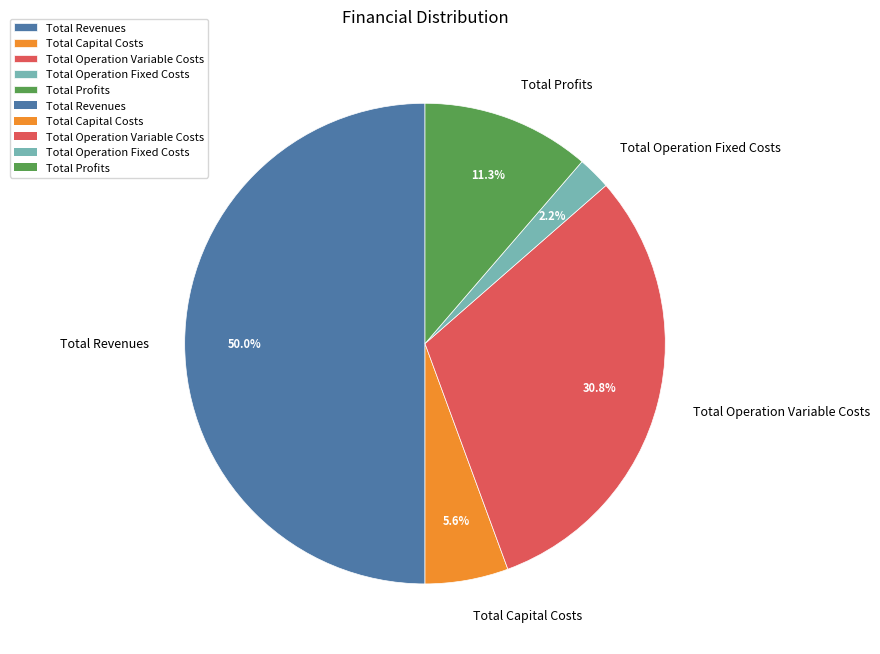

To the nearest percent, what is the difference between the largest and smallest slice percentages?

48%